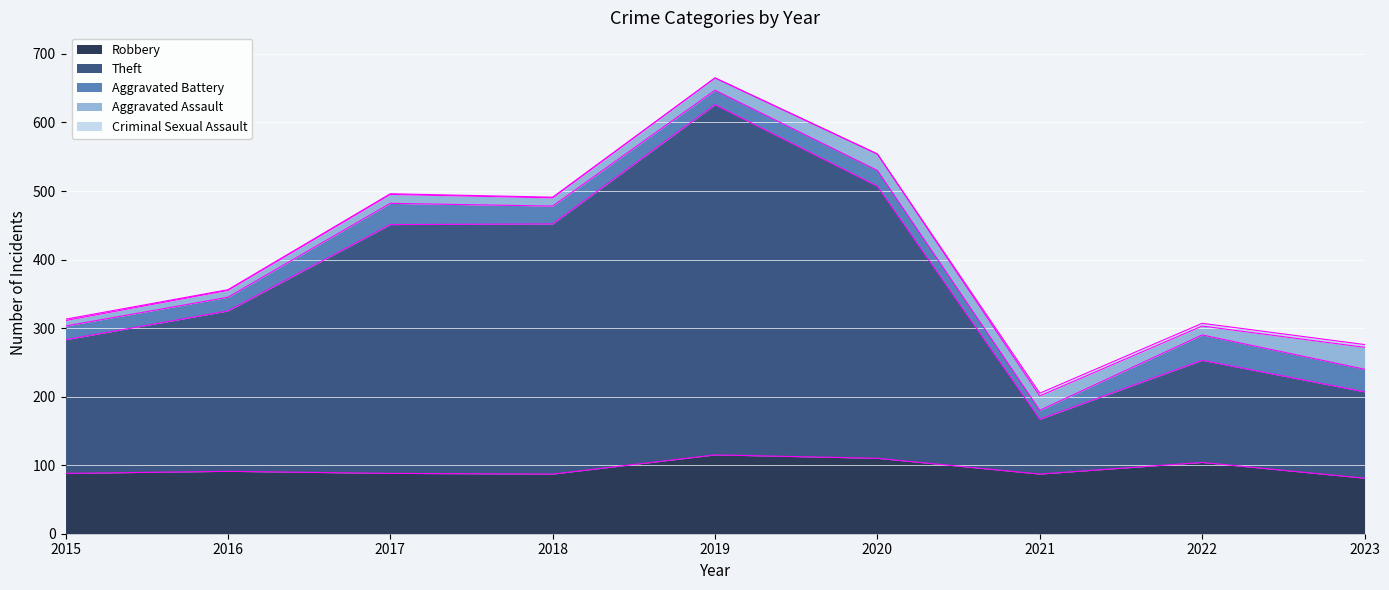

At which category is the sum across all series the highest?

2019